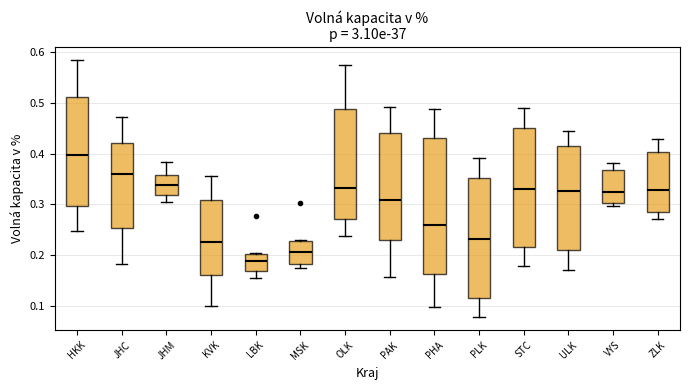

Where does the lower whisker of the box for HKK end on the y-axis? The values are not printed on the chart, so give them approximately, as read against the axis.

0.25